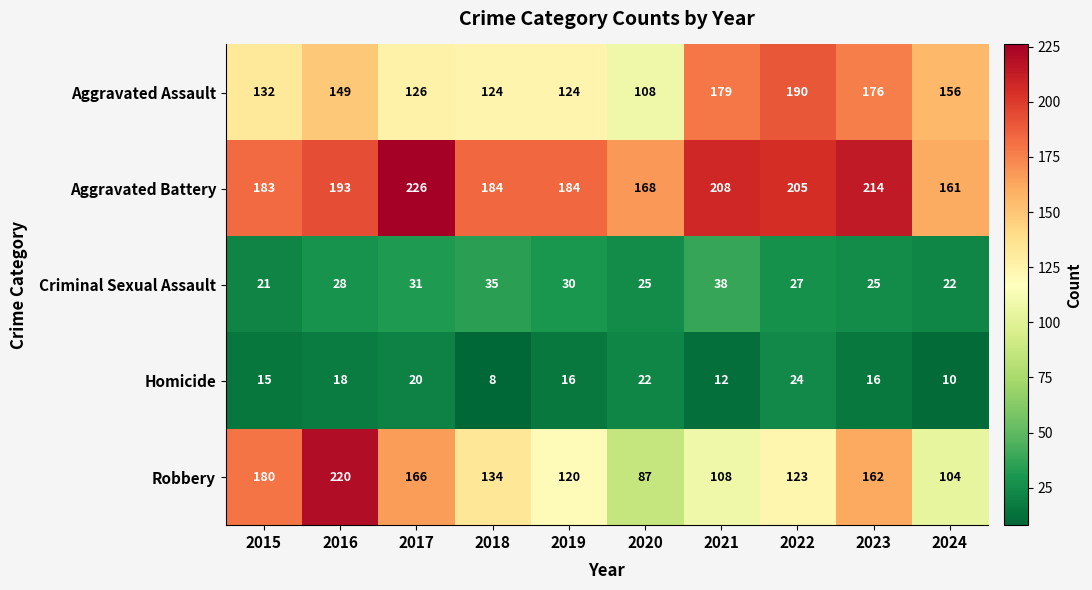

What is the difference between the highest and lowest values at 2023?

198